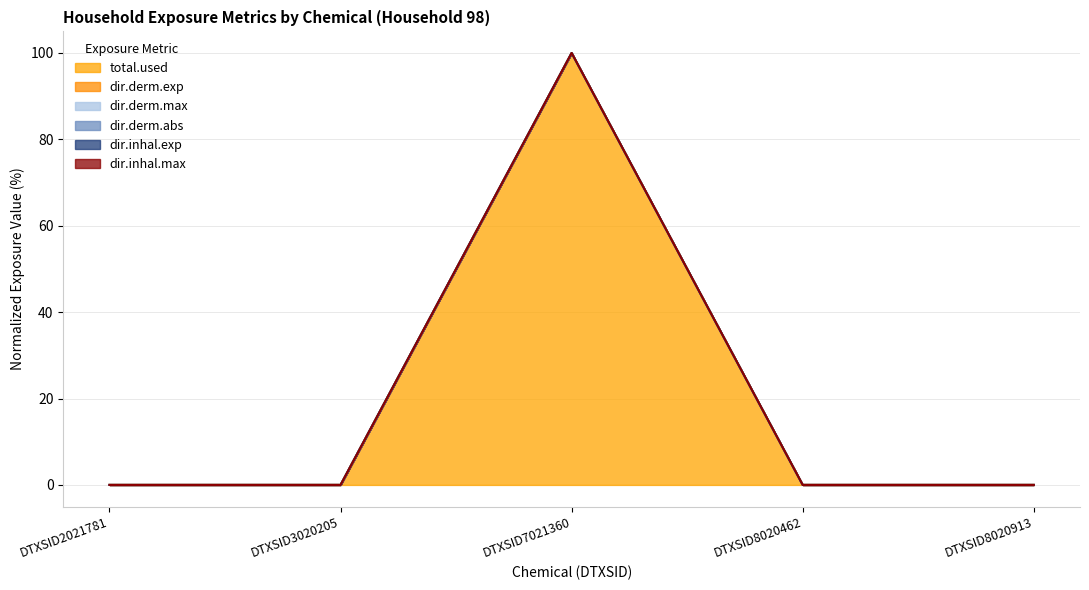

What are all the series names shown in the legend?

total.used, dir.derm.exp, dir.derm.max, dir.derm.abs, dir.inhal.exp, dir.inhal.max